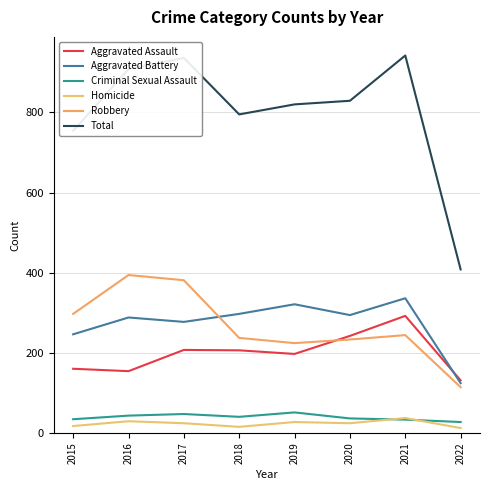

Which series has the widest spread of values?

Total